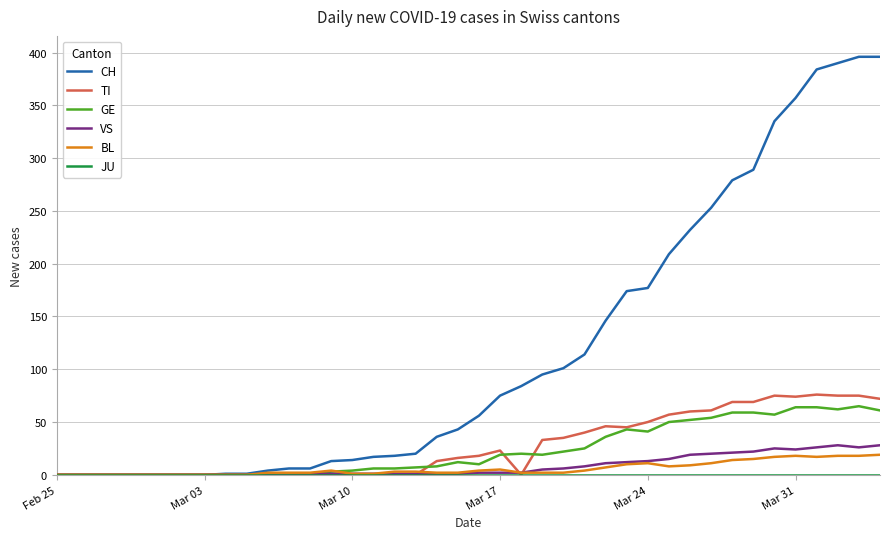

Which series has the widest spread of values?

CH